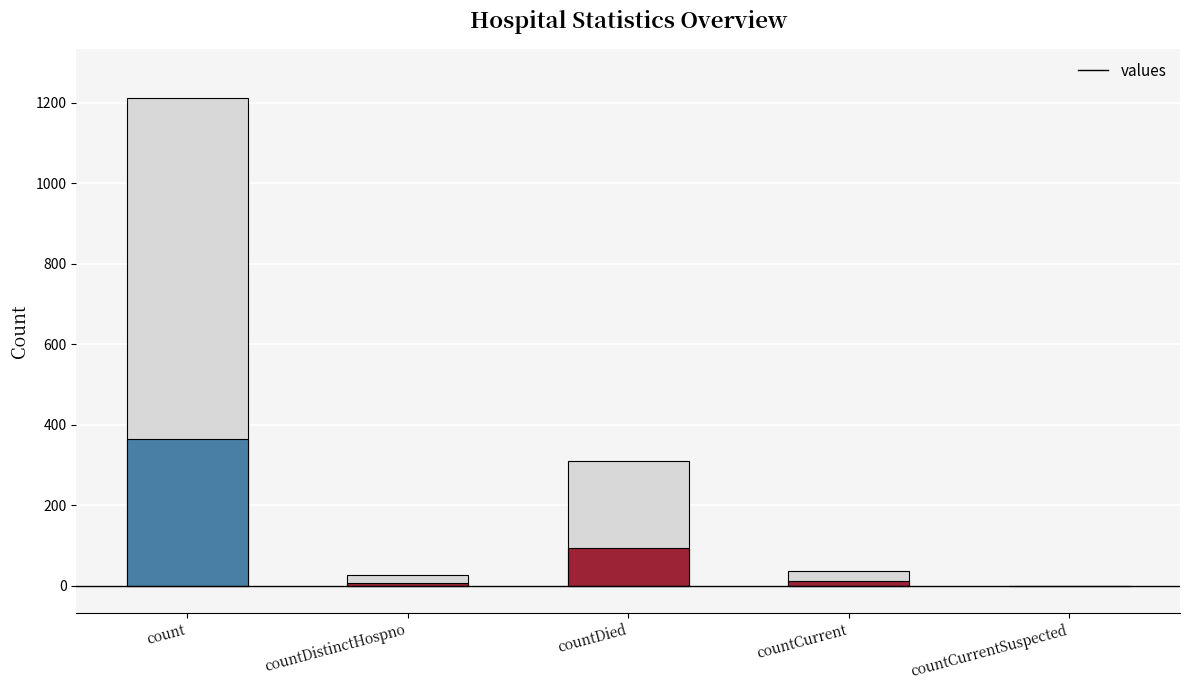

Read the value at countDied.

310